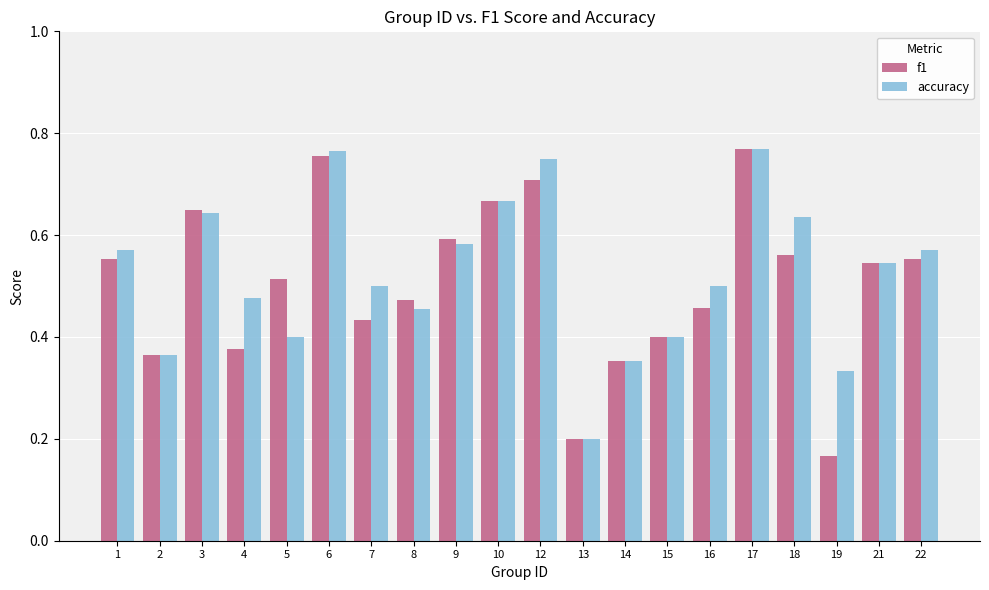

What is the sum of all accuracy values?

10.5